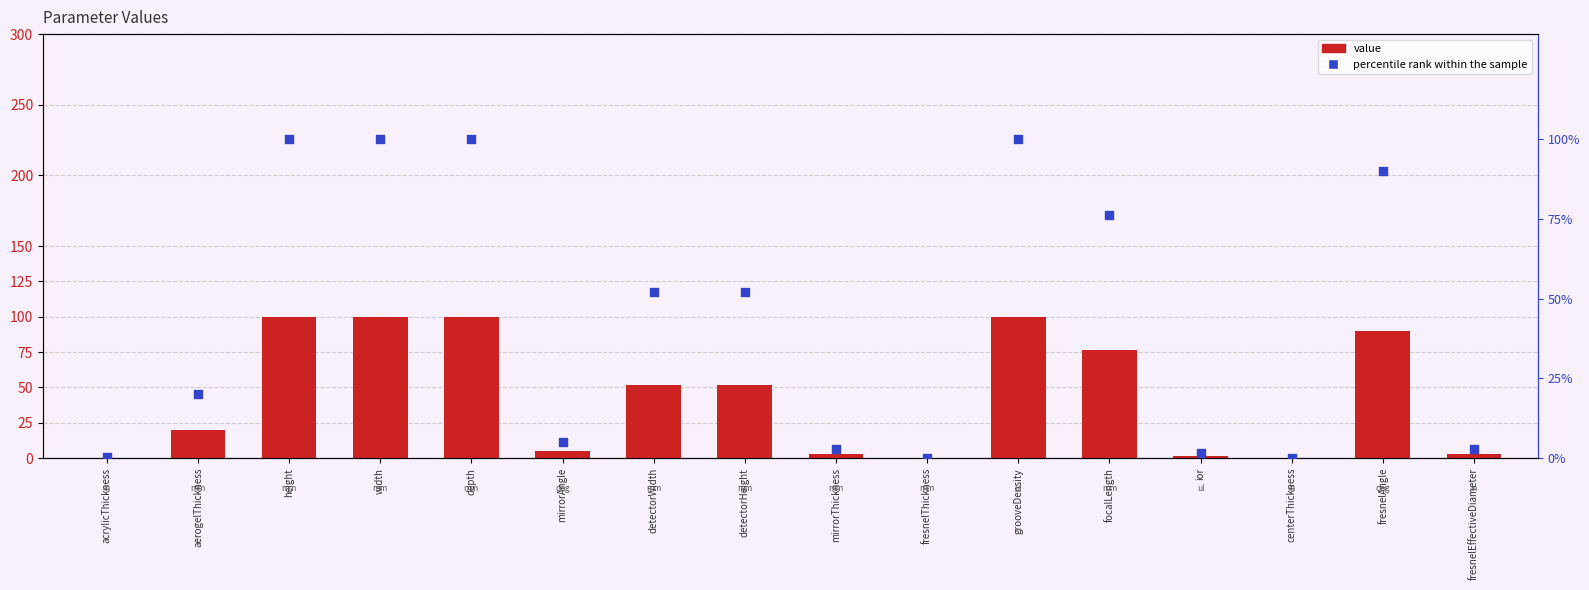

Which series has the largest total across all categories?

value